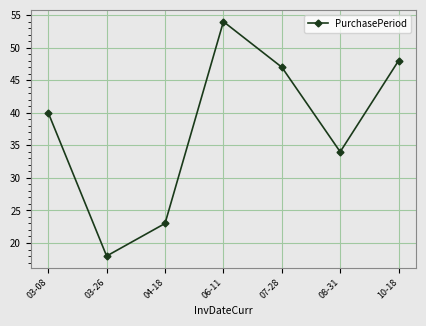

Which label corresponds to the largest value in the chart?

06-11